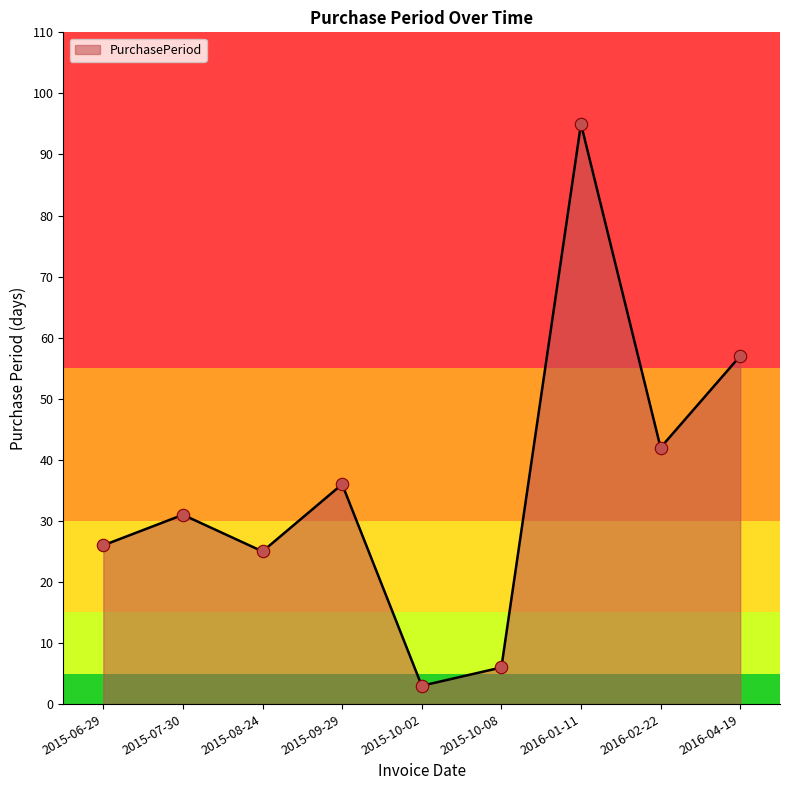

Between 2015-10-08 and 2015-10-02, which is larger?

2015-10-08